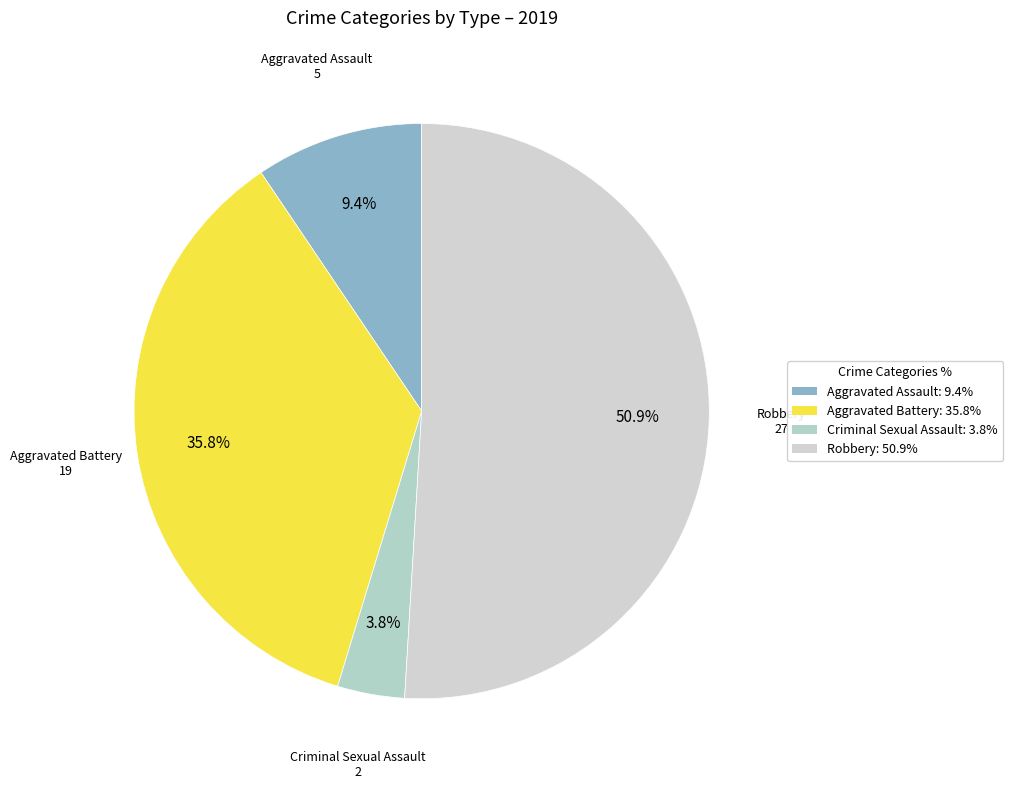

The Criminal Sexual Assault slice represents 4% of the pie. True or false?

True